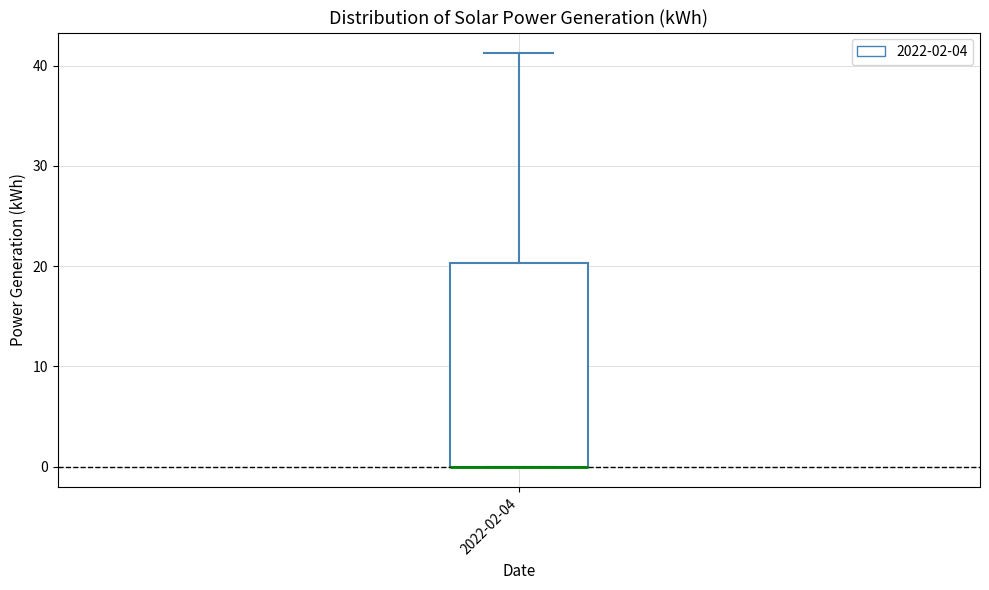

Transcribe this box plot: give where the median line is, the range the box spans, and where the two whiskers end, as read against the y-axis. The values are not printed on the chart, so give them approximately, as read against the axis.

median 0 (drawn on the box's lower edge), box 0 to 20, whiskers 0 to 41